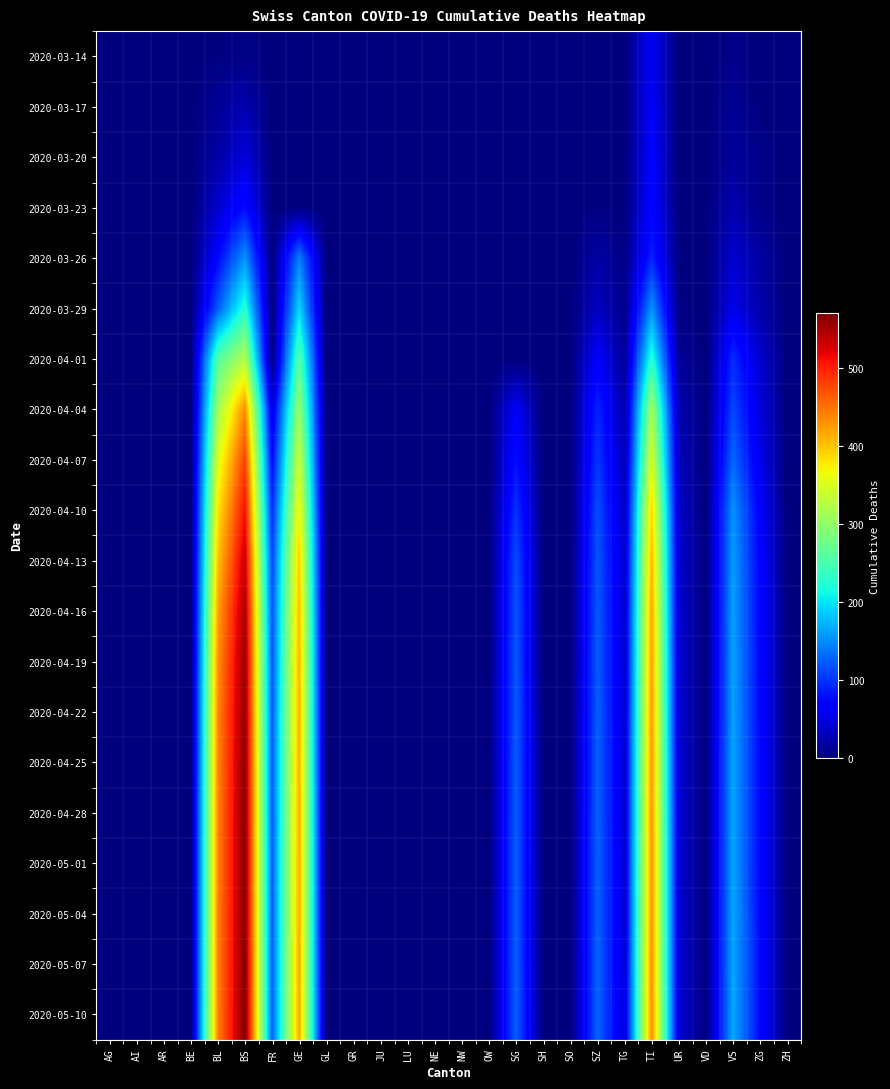

At GR, list the series in order from largest to smallest.

2020-03-14, 2020-03-17, 2020-03-20, 2020-03-23, 2020-03-26, 2020-03-29, 2020-04-01, 2020-04-04, 2020-04-07, 2020-04-10, 2020-04-13, 2020-04-16, 2020-04-19, 2020-04-22, 2020-04-25, 2020-04-28, 2020-05-01, 2020-05-04, 2020-05-07, 2020-05-10